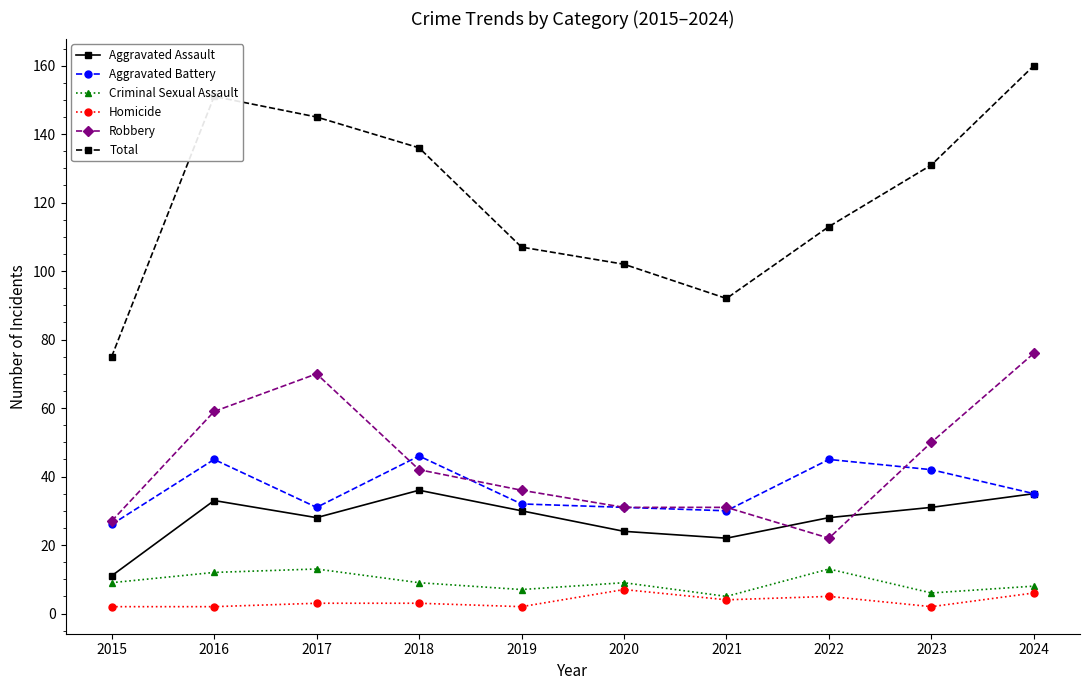

Rank the series at 2016 from highest to lowest value.

Total, Robbery, Aggravated Battery, Aggravated Assault, Criminal Sexual Assault, Homicide